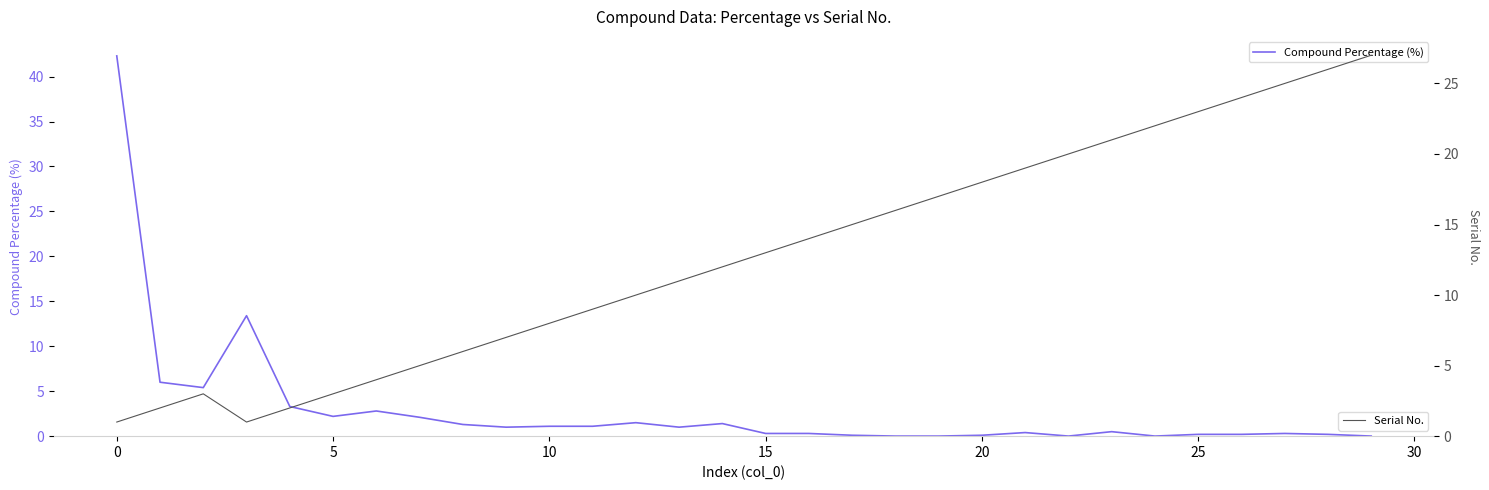

Rank the series at 9 from lowest to highest value.

Compound Percentage (%), Serial No.